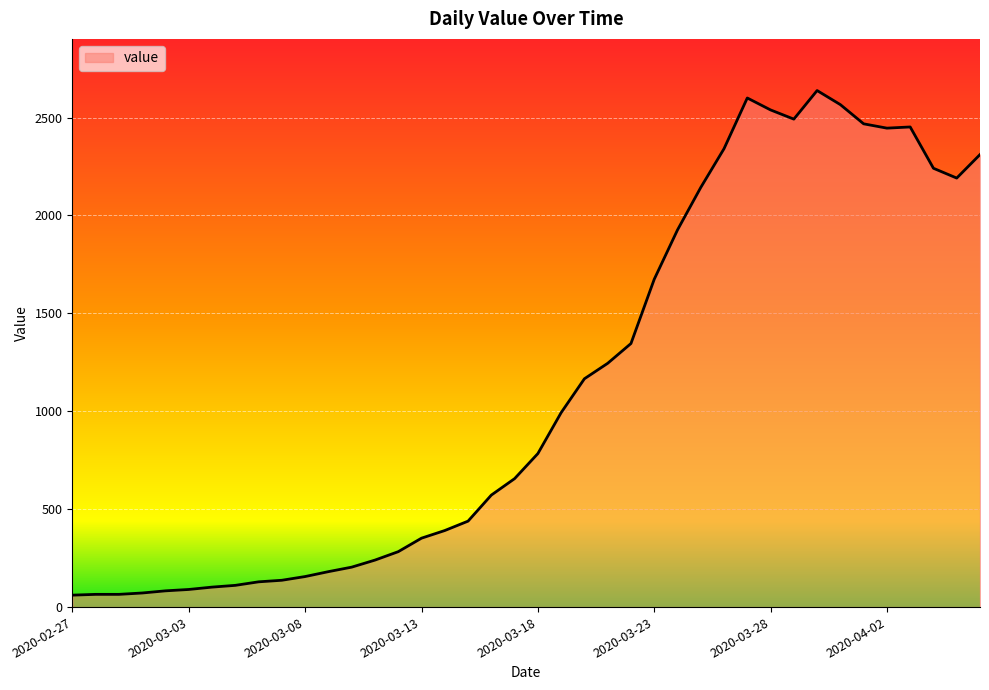

What is the difference between the maximum and minimum values?

2577